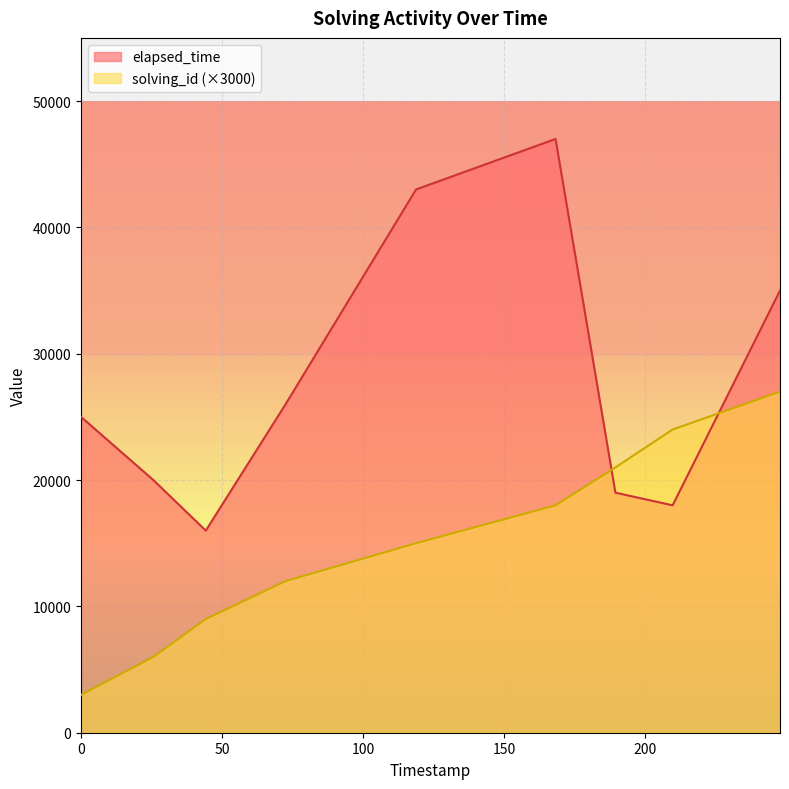

Which series has the widest spread of values?

elapsed_time